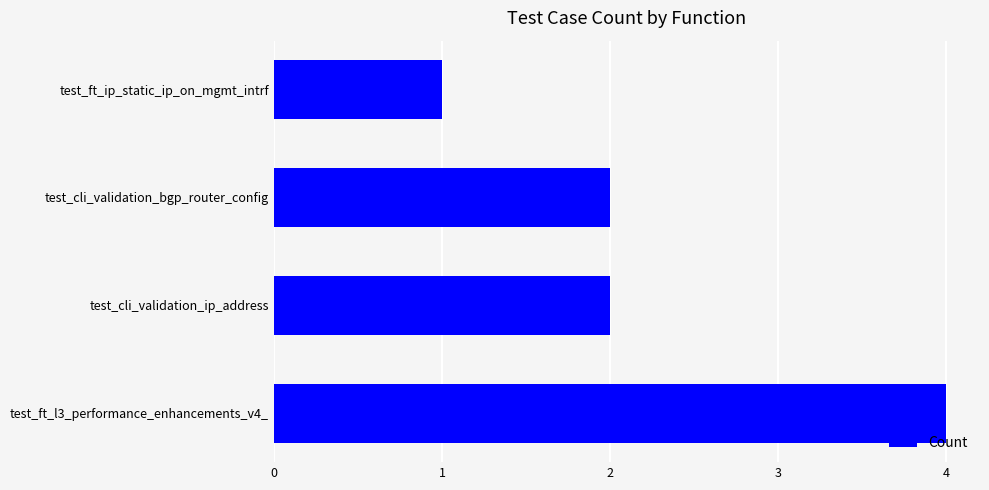

How many distinct data groups are displayed?

1